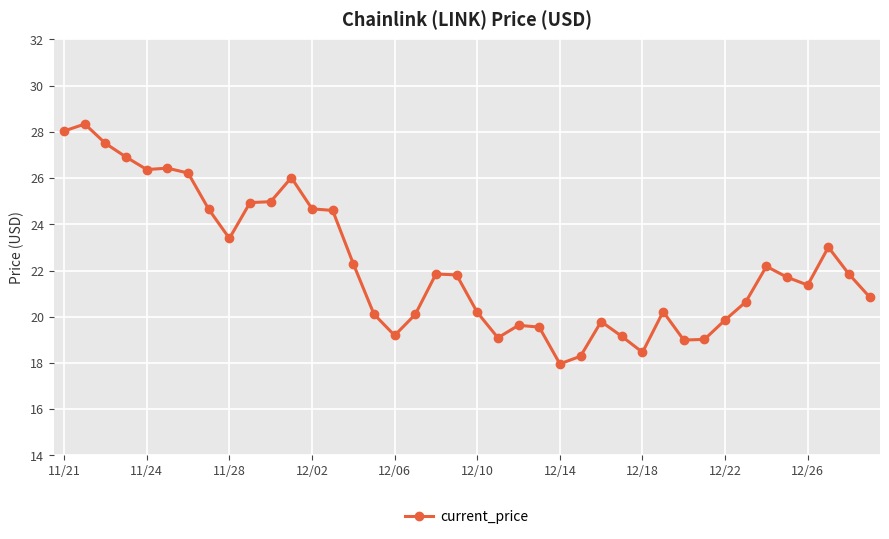

True or false: there are more than 0 points higher than both neighbors.

True